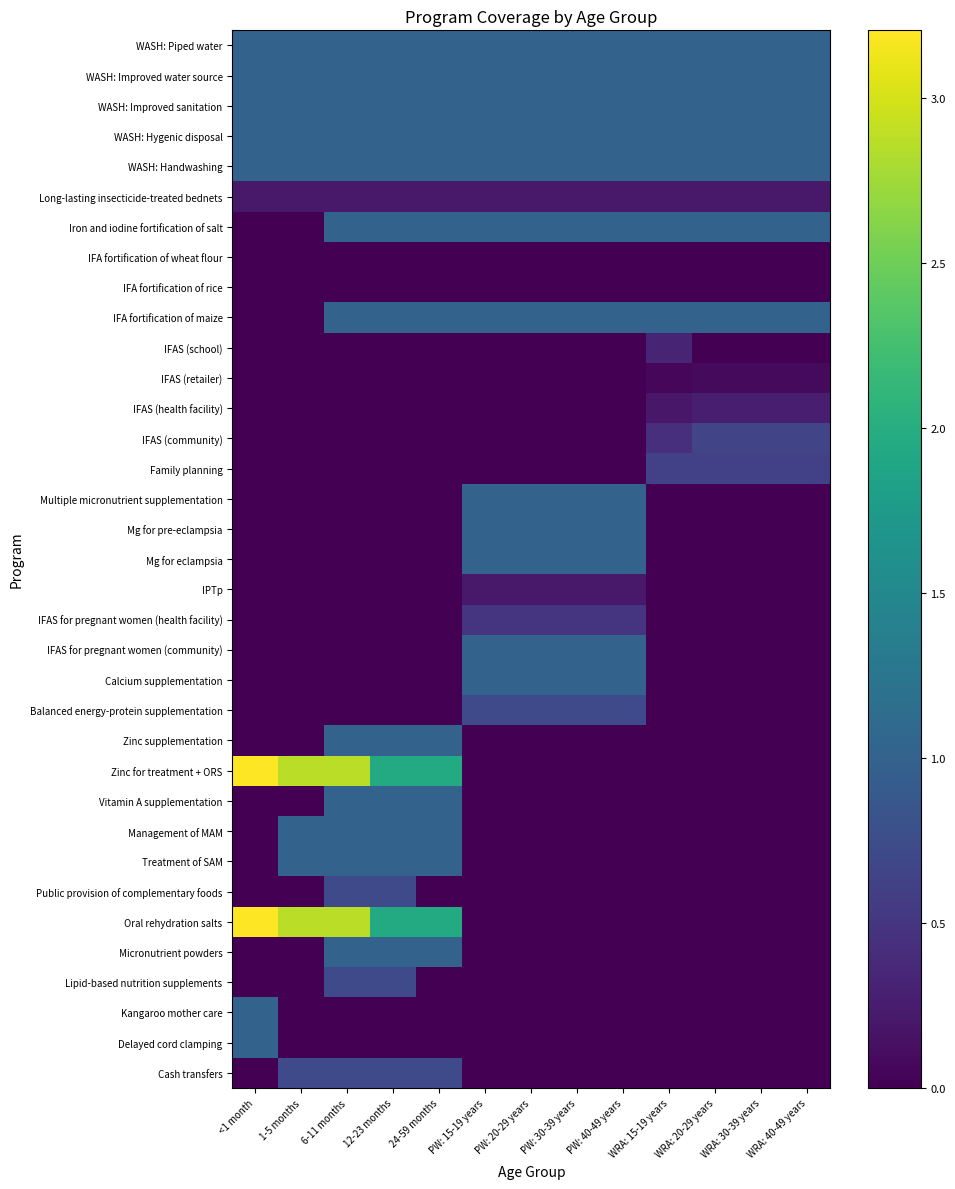

Reading left to right, what are all the values shown in this chart?

Cash transfers: <1 month=0.0	1-5 months=0.7	6-11 months=0.7	12-23 months=0.7	24-59 months=0.7	PW: 15-19 years=0.0	PW: 20-29 years=0.0	PW: 30-39 years=0.0	PW: 40-49 years=0.0	WRA: 15-19 years=0.0	WRA: 20-29 years=0.0	WRA: 30-39 years=0.0	WRA: 40-49 years=0.0
Delayed cord clamping: <1 month=1.0	1-5 months=0.0	6-11 months=0.0	12-23 months=0.0	24-59 months=0.0	PW: 15-19 years=0.0	PW: 20-29 years=0.0	PW: 30-39 years=0.0	PW: 40-49 years=0.0	WRA: 15-19 years=0.0	WRA: 20-29 years=0.0	WRA: 30-39 years=0.0	WRA: 40-49 years=0.0
Kangaroo mother care: <1 month=1.0	1-5 months=0.0	6-11 months=0.0	12-23 months=0.0	24-59 months=0.0	PW: 15-19 years=0.0	PW: 20-29 years=0.0	PW: 30-39 years=0.0	PW: 40-49 years=0.0	WRA: 15-19 years=0.0	WRA: 20-29 years=0.0	WRA: 30-39 years=0.0	WRA: 40-49 years=0.0
Lipid-based nutrition supplements: <1 month=0.0	1-5 months=0.0	6-11 months=0.7	12-23 months=0.7	24-59 months=0.0	PW: 15-19 years=0.0	PW: 20-29 years=0.0	PW: 30-39 years=0.0	PW: 40-49 years=0.0	WRA: 15-19 years=0.0	WRA: 20-29 years=0.0	WRA: 30-39 years=0.0	WRA: 40-49 years=0.0
Micronutrient powders: <1 month=0.0	1-5 months=0.0	6-11 months=1.0	12-23 months=1.0	24-59 months=1.0	PW: 15-19 years=0.0	PW: 20-29 years=0.0	PW: 30-39 years=0.0	PW: 40-49 years=0.0	WRA: 15-19 years=0.0	WRA: 20-29 years=0.0	WRA: 30-39 years=0.0	WRA: 40-49 years=0.0
Oral rehydration salts: <1 month=3.2	1-5 months=2.9	6-11 months=2.9	12-23 months=2.0	24-59 months=2.0	PW: 15-19 years=0.0	PW: 20-29 years=0.0	PW: 30-39 years=0.0	PW: 40-49 years=0.0	WRA: 15-19 years=0.0	WRA: 20-29 years=0.0	WRA: 30-39 years=0.0	WRA: 40-49 years=0.0
Public provision of complementary foods: <1 month=0.0	1-5 months=0.0	6-11 months=0.7	12-23 months=0.7	24-59 months=0.0	PW: 15-19 years=0.0	PW: 20-29 years=0.0	PW: 30-39 years=0.0	PW: 40-49 years=0.0	WRA: 15-19 years=0.0	WRA: 20-29 years=0.0	WRA: 30-39 years=0.0	WRA: 40-49 years=0.0
Treatment of SAM: <1 month=0.0	1-5 months=1.0	6-11 months=1.0	12-23 months=1.0	24-59 months=1.0	PW: 15-19 years=0.0	PW: 20-29 years=0.0	PW: 30-39 years=0.0	PW: 40-49 years=0.0	WRA: 15-19 years=0.0	WRA: 20-29 years=0.0	WRA: 30-39 years=0.0	WRA: 40-49 years=0.0
Management of MAM: <1 month=0.0	1-5 months=1.0	6-11 months=1.0	12-23 months=1.0	24-59 months=1.0	PW: 15-19 years=0.0	PW: 20-29 years=0.0	PW: 30-39 years=0.0	PW: 40-49 years=0.0	WRA: 15-19 years=0.0	WRA: 20-29 years=0.0	WRA: 30-39 years=0.0	WRA: 40-49 years=0.0
Vitamin A supplementation: <1 month=0.0	1-5 months=0.0	6-11 months=1.0	12-23 months=1.0	24-59 months=1.0	PW: 15-19 years=0.0	PW: 20-29 years=0.0	PW: 30-39 years=0.0	PW: 40-49 years=0.0	WRA: 15-19 years=0.0	WRA: 20-29 years=0.0	WRA: 30-39 years=0.0	WRA: 40-49 years=0.0
Zinc for treatment + ORS: <1 month=3.2	1-5 months=2.9	6-11 months=2.9	12-23 months=2.0	24-59 months=2.0	PW: 15-19 years=0.0	PW: 20-29 years=0.0	PW: 30-39 years=0.0	PW: 40-49 years=0.0	WRA: 15-19 years=0.0	WRA: 20-29 years=0.0	WRA: 30-39 years=0.0	WRA: 40-49 years=0.0
Zinc supplementation: <1 month=0.0	1-5 months=0.0	6-11 months=1.0	12-23 months=1.0	24-59 months=1.0	PW: 15-19 years=0.0	PW: 20-29 years=0.0	PW: 30-39 years=0.0	PW: 40-49 years=0.0	WRA: 15-19 years=0.0	WRA: 20-29 years=0.0	WRA: 30-39 years=0.0	WRA: 40-49 years=0.0
Balanced energy-protein supplementation: <1 month=0.0	1-5 months=0.0	6-11 months=0.0	12-23 months=0.0	24-59 months=0.0	PW: 15-19 years=0.7	PW: 20-29 years=0.7	PW: 30-39 years=0.7	PW: 40-49 years=0.7	WRA: 15-19 years=0.0	WRA: 20-29 years=0.0	WRA: 30-39 years=0.0	WRA: 40-49 years=0.0
Calcium supplementation: <1 month=0.0	1-5 months=0.0	6-11 months=0.0	12-23 months=0.0	24-59 months=0.0	PW: 15-19 years=1.0	PW: 20-29 years=1.0	PW: 30-39 years=1.0	PW: 40-49 years=1.0	WRA: 15-19 years=0.0	WRA: 20-29 years=0.0	WRA: 30-39 years=0.0	WRA: 40-49 years=0.0
IFAS for pregnant women (community): <1 month=0.0	1-5 months=0.0	6-11 months=0.0	12-23 months=0.0	24-59 months=0.0	PW: 15-19 years=1.0	PW: 20-29 years=1.0	PW: 30-39 years=1.0	PW: 40-49 years=1.0	WRA: 15-19 years=0.0	WRA: 20-29 years=0.0	WRA: 30-39 years=0.0	WRA: 40-49 years=0.0
IFAS for pregnant women (health facility): <1 month=0.0	1-5 months=0.0	6-11 months=0.0	12-23 months=0.0	24-59 months=0.0	PW: 15-19 years=0.5	PW: 20-29 years=0.5	PW: 30-39 years=0.5	PW: 40-49 years=0.5	WRA: 15-19 years=0.0	WRA: 20-29 years=0.0	WRA: 30-39 years=0.0	WRA: 40-49 years=0.0
IPTp: <1 month=0.0	1-5 months=0.0	6-11 months=0.0	12-23 months=0.0	24-59 months=0.0	PW: 15-19 years=0.2	PW: 20-29 years=0.2	PW: 30-39 years=0.2	PW: 40-49 years=0.2	WRA: 15-19 years=0.0	WRA: 20-29 years=0.0	WRA: 30-39 years=0.0	WRA: 40-49 years=0.0
Mg for eclampsia: <1 month=0.0	1-5 months=0.0	6-11 months=0.0	12-23 months=0.0	24-59 months=0.0	PW: 15-19 years=1.0	PW: 20-29 years=1.0	PW: 30-39 years=1.0	PW: 40-49 years=1.0	WRA: 15-19 years=0.0	WRA: 20-29 years=0.0	WRA: 30-39 years=0.0	WRA: 40-49 years=0.0
Mg for pre-eclampsia: <1 month=0.0	1-5 months=0.0	6-11 months=0.0	12-23 months=0.0	24-59 months=0.0	PW: 15-19 years=1.0	PW: 20-29 years=1.0	PW: 30-39 years=1.0	PW: 40-49 years=1.0	WRA: 15-19 years=0.0	WRA: 20-29 years=0.0	WRA: 30-39 years=0.0	WRA: 40-49 years=0.0
Multiple micronutrient supplementation: <1 month=0.0	1-5 months=0.0	6-11 months=0.0	12-23 months=0.0	24-59 months=0.0	PW: 15-19 years=1.0	PW: 20-29 years=1.0	PW: 30-39 years=1.0	PW: 40-49 years=1.0	WRA: 15-19 years=0.0	WRA: 20-29 years=0.0	WRA: 30-39 years=0.0	WRA: 40-49 years=0.0
Family planning: <1 month=0.0	1-5 months=0.0	6-11 months=0.0	12-23 months=0.0	24-59 months=0.0	PW: 15-19 years=0.0	PW: 20-29 years=0.0	PW: 30-39 years=0.0	PW: 40-49 years=0.0	WRA: 15-19 years=0.6	WRA: 20-29 years=0.6	WRA: 30-39 years=0.6	WRA: 40-49 years=0.6
IFAS (community): <1 month=0.0	1-5 months=0.0	6-11 months=0.0	12-23 months=0.0	24-59 months=0.0	PW: 15-19 years=0.0	PW: 20-29 years=0.0	PW: 30-39 years=0.0	PW: 40-49 years=0.0	WRA: 15-19 years=0.4	WRA: 20-29 years=0.6	WRA: 30-39 years=0.6	WRA: 40-49 years=0.6
IFAS (health facility): <1 month=0.0	1-5 months=0.0	6-11 months=0.0	12-23 months=0.0	24-59 months=0.0	PW: 15-19 years=0.0	PW: 20-29 years=0.0	PW: 30-39 years=0.0	PW: 40-49 years=0.0	WRA: 15-19 years=0.2	WRA: 20-29 years=0.3	WRA: 30-39 years=0.3	WRA: 40-49 years=0.3
IFAS (retailer): <1 month=0.0	1-5 months=0.0	6-11 months=0.0	12-23 months=0.0	24-59 months=0.0	PW: 15-19 years=0.0	PW: 20-29 years=0.0	PW: 30-39 years=0.0	PW: 40-49 years=0.0	WRA: 15-19 years=0.1	WRA: 20-29 years=0.1	WRA: 30-39 years=0.1	WRA: 40-49 years=0.1
IFAS (school): <1 month=0.0	1-5 months=0.0	6-11 months=0.0	12-23 months=0.0	24-59 months=0.0	PW: 15-19 years=0.0	PW: 20-29 years=0.0	PW: 30-39 years=0.0	PW: 40-49 years=0.0	WRA: 15-19 years=0.3	WRA: 20-29 years=0.0	WRA: 30-39 years=0.0	WRA: 40-49 years=0.0
IFA fortification of maize: <1 month=0.0	1-5 months=0.0	6-11 months=1.0	12-23 months=1.0	24-59 months=1.0	PW: 15-19 years=1.0	PW: 20-29 years=1.0	PW: 30-39 years=1.0	PW: 40-49 years=1.0	WRA: 15-19 years=1.0	WRA: 20-29 years=1.0	WRA: 30-39 years=1.0	WRA: 40-49 years=1.0
IFA fortification of rice: <1 month=0.0	1-5 months=0.0	6-11 months=0.0	12-23 months=0.0	24-59 months=0.0	PW: 15-19 years=0.0	PW: 20-29 years=0.0	PW: 30-39 years=0.0	PW: 40-49 years=0.0	WRA: 15-19 years=0.0	WRA: 20-29 years=0.0	WRA: 30-39 years=0.0	WRA: 40-49 years=0.0
IFA fortification of wheat flour: <1 month=0.0	1-5 months=0.0	6-11 months=0.0	12-23 months=0.0	24-59 months=0.0	PW: 15-19 years=0.0	PW: 20-29 years=0.0	PW: 30-39 years=0.0	PW: 40-49 years=0.0	WRA: 15-19 years=0.0	WRA: 20-29 years=0.0	WRA: 30-39 years=0.0	WRA: 40-49 years=0.0
Iron and iodine fortification of salt: <1 month=0.0	1-5 months=0.0	6-11 months=1.0	12-23 months=1.0	24-59 months=1.0	PW: 15-19 years=1.0	PW: 20-29 years=1.0	PW: 30-39 years=1.0	PW: 40-49 years=1.0	WRA: 15-19 years=1.0	WRA: 20-29 years=1.0	WRA: 30-39 years=1.0	WRA: 40-49 years=1.0
Long-lasting insecticide-treated bednets: <1 month=0.2	1-5 months=0.2	6-11 months=0.2	12-23 months=0.2	24-59 months=0.2	PW: 15-19 years=0.2	PW: 20-29 years=0.2	PW: 30-39 years=0.2	PW: 40-49 years=0.2	WRA: 15-19 years=0.2	WRA: 20-29 years=0.2	WRA: 30-39 years=0.2	WRA: 40-49 years=0.2
WASH: Handwashing: <1 month=1.0	1-5 months=1.0	6-11 months=1.0	12-23 months=1.0	24-59 months=1.0	PW: 15-19 years=1.0	PW: 20-29 years=1.0	PW: 30-39 years=1.0	PW: 40-49 years=1.0	WRA: 15-19 years=1.0	WRA: 20-29 years=1.0	WRA: 30-39 years=1.0	WRA: 40-49 years=1.0
WASH: Hygenic disposal: <1 month=1.0	1-5 months=1.0	6-11 months=1.0	12-23 months=1.0	24-59 months=1.0	PW: 15-19 years=1.0	PW: 20-29 years=1.0	PW: 30-39 years=1.0	PW: 40-49 years=1.0	WRA: 15-19 years=1.0	WRA: 20-29 years=1.0	WRA: 30-39 years=1.0	WRA: 40-49 years=1.0
WASH: Improved sanitation: <1 month=1.0	1-5 months=1.0	6-11 months=1.0	12-23 months=1.0	24-59 months=1.0	PW: 15-19 years=1.0	PW: 20-29 years=1.0	PW: 30-39 years=1.0	PW: 40-49 years=1.0	WRA: 15-19 years=1.0	WRA: 20-29 years=1.0	WRA: 30-39 years=1.0	WRA: 40-49 years=1.0
WASH: Improved water source: <1 month=1.0	1-5 months=1.0	6-11 months=1.0	12-23 months=1.0	24-59 months=1.0	PW: 15-19 years=1.0	PW: 20-29 years=1.0	PW: 30-39 years=1.0	PW: 40-49 years=1.0	WRA: 15-19 years=1.0	WRA: 20-29 years=1.0	WRA: 30-39 years=1.0	WRA: 40-49 years=1.0
WASH: Piped water: <1 month=1.0	1-5 months=1.0	6-11 months=1.0	12-23 months=1.0	24-59 months=1.0	PW: 15-19 years=1.0	PW: 20-29 years=1.0	PW: 30-39 years=1.0	PW: 40-49 years=1.0	WRA: 15-19 years=1.0	WRA: 20-29 years=1.0	WRA: 30-39 years=1.0	WRA: 40-49 years=1.0